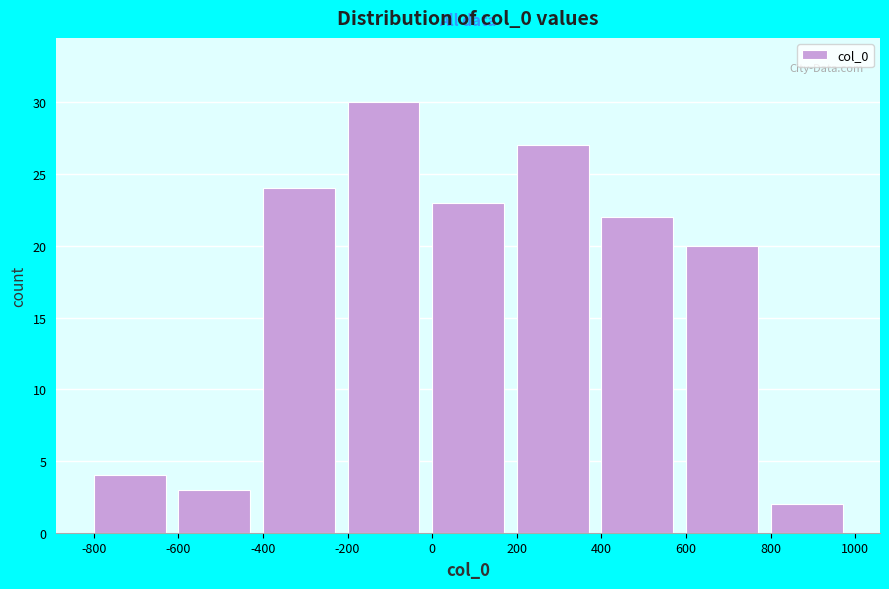

Reading left to right, list every bar in this chart as the range it spans on the x-axis followed by its height. The values are not printed on the chart, so give them approximately, as read against the axis.

-800 to -600: 4
-600 to -400: 3
-400 to -200: 24
-200 to 0: 30
0 to 200: 23
200 to 400: 27
400 to 600: 22
600 to 800: 20
800 to 1000: 2